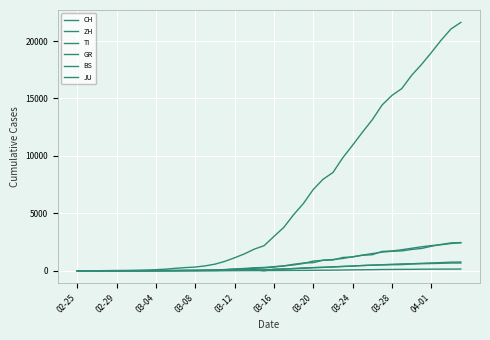

Does the chart display data point markers on the line(s)?

No